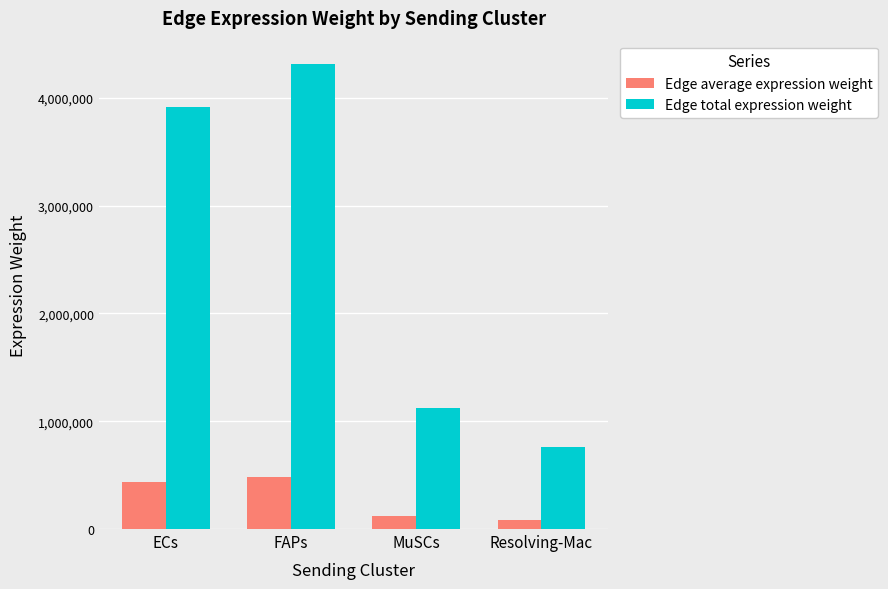

What is the sum of the Edge total expression weight values at Resolving-Mac and MuSCs?

1886426.0